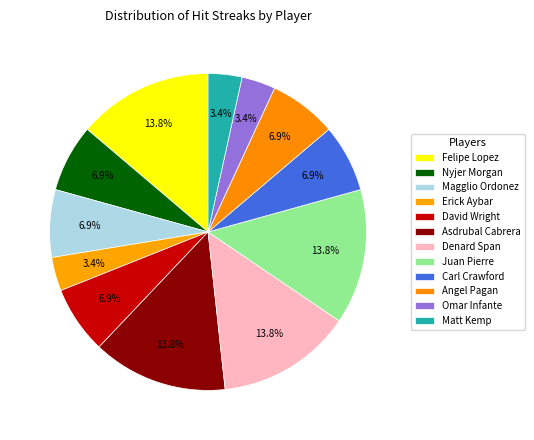

Count the number of slices in the pie.

12